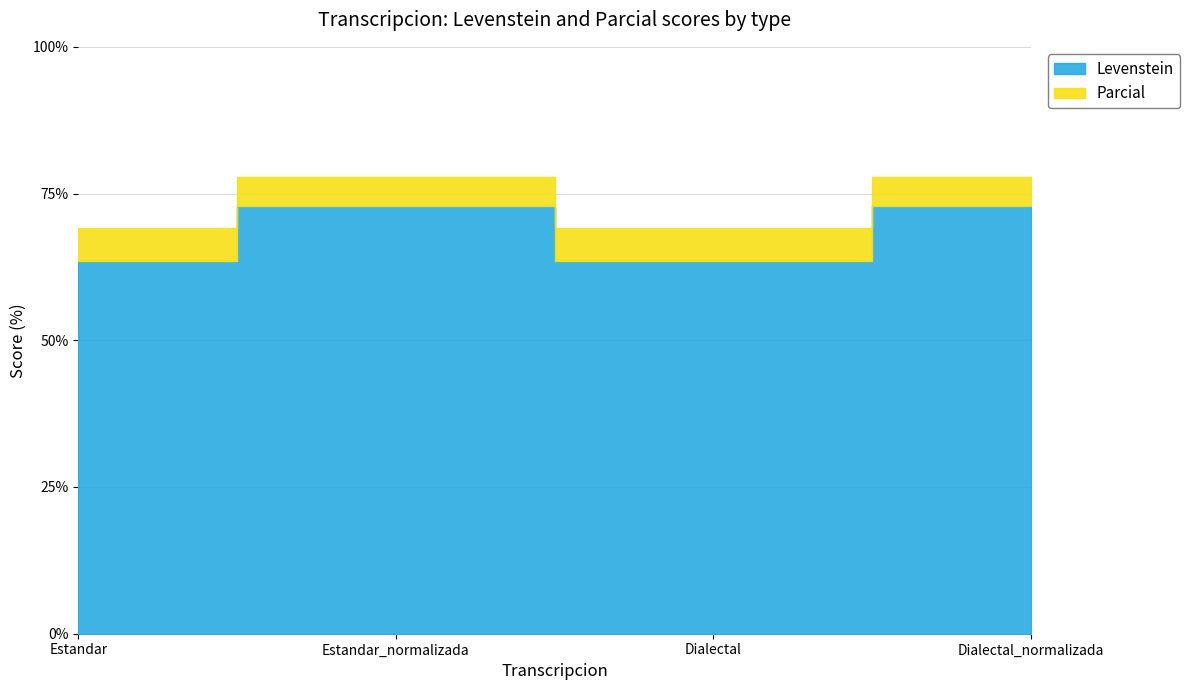

What is the label of the 2nd point from the right?

Dialectal